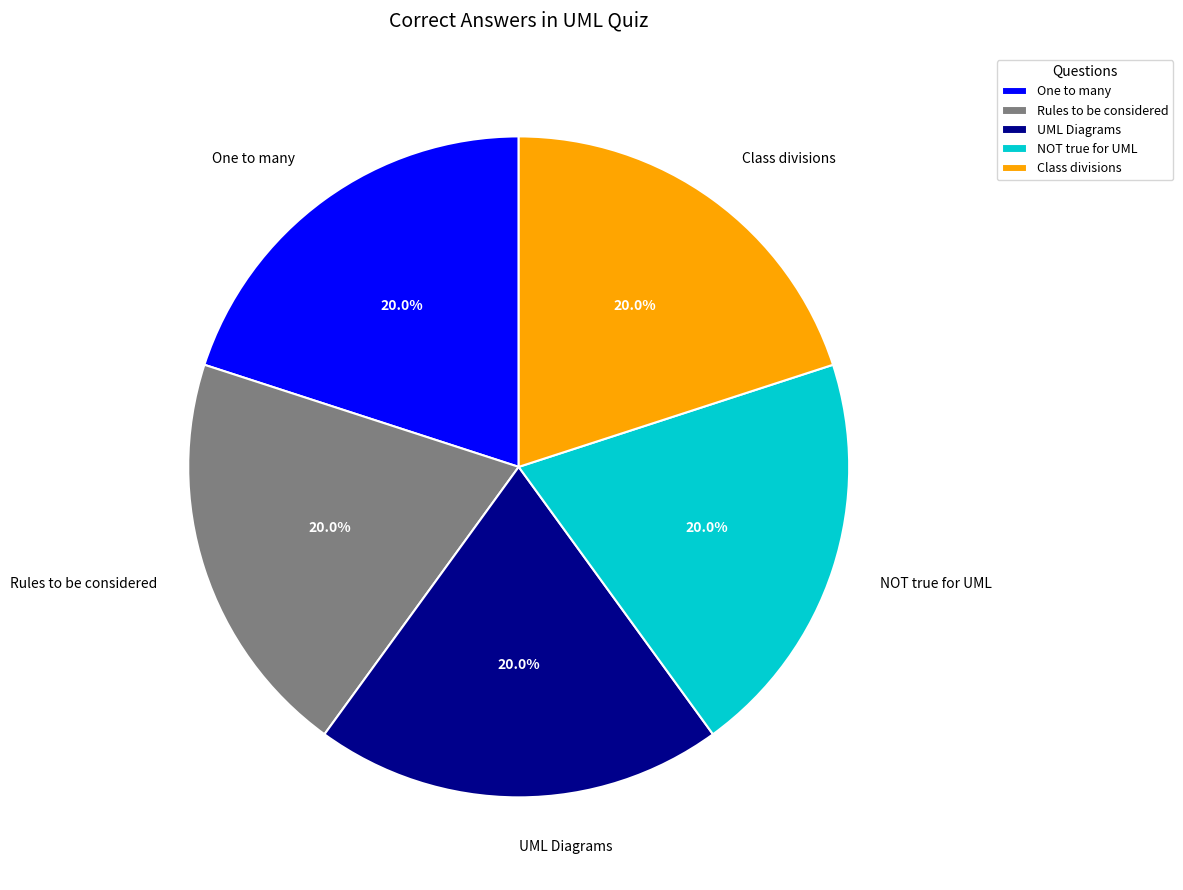

Approximately how many times larger is the value at NOT true for UML compared to Class divisions?

1.0